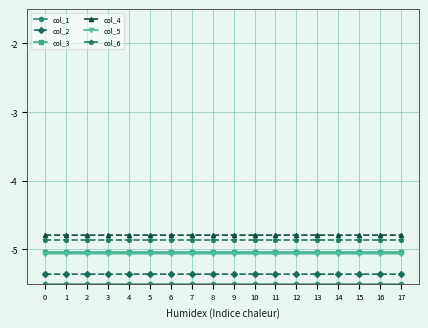

The value of col_3 at 12 is -5.0. True or false?

True